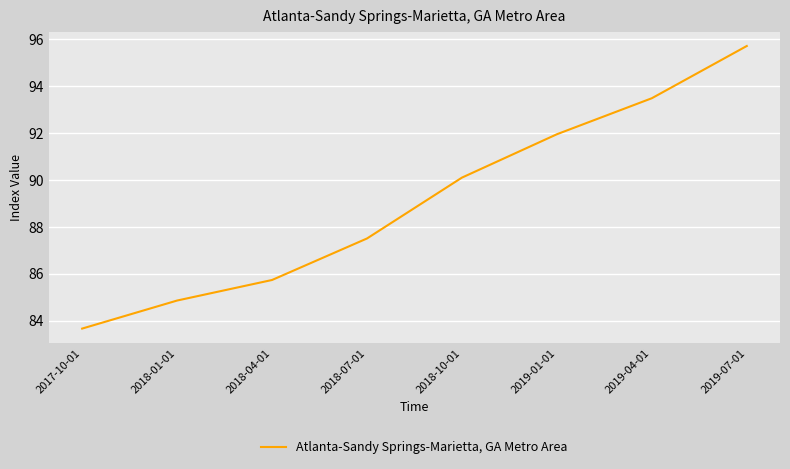

True or false: the data shows 143.5 at 2019-07-01.

False